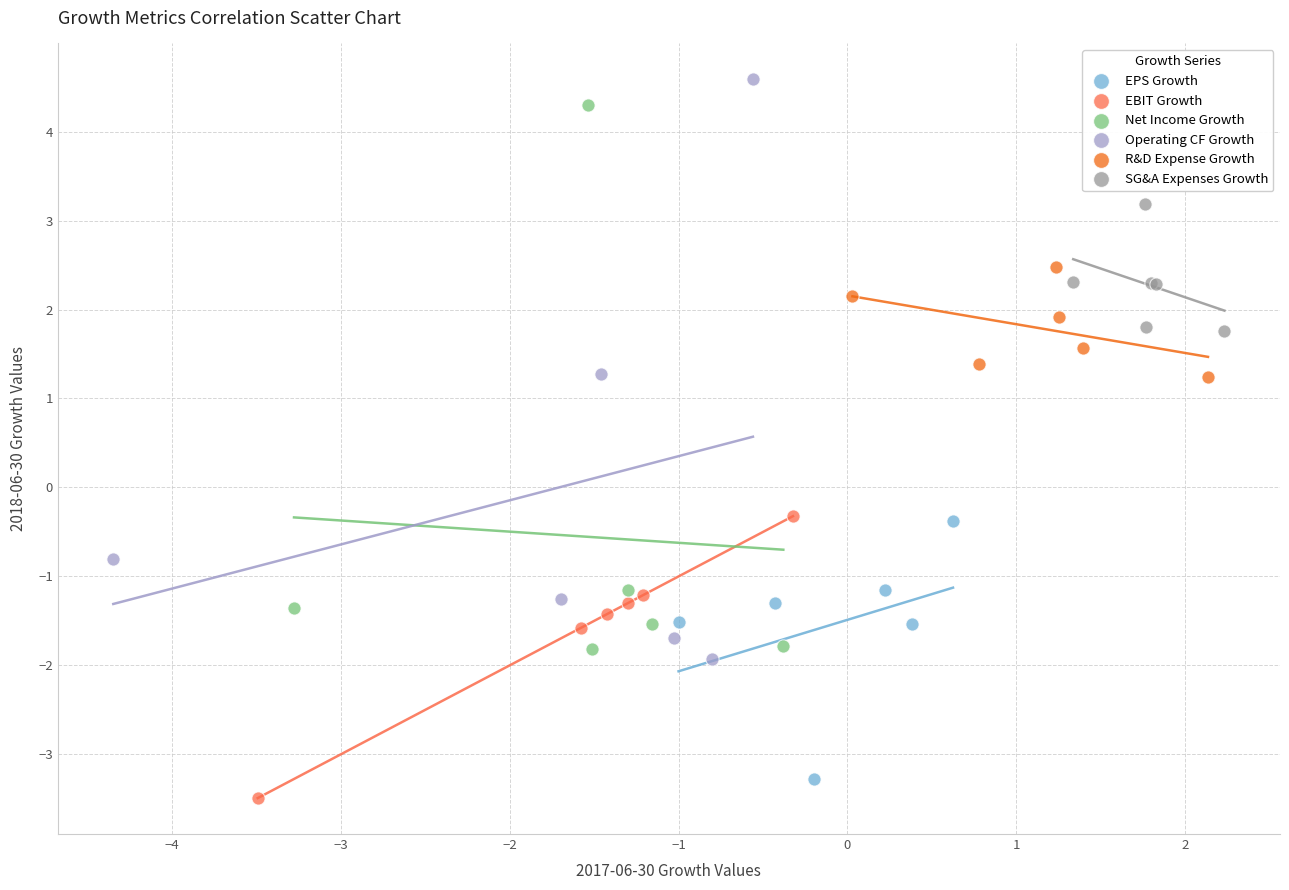

What are all the series names shown in the legend?

EPS Growth, EBIT Growth, Net Income Growth, Operating CF Growth, R&D Expense Growth, SG&A Expenses Growth